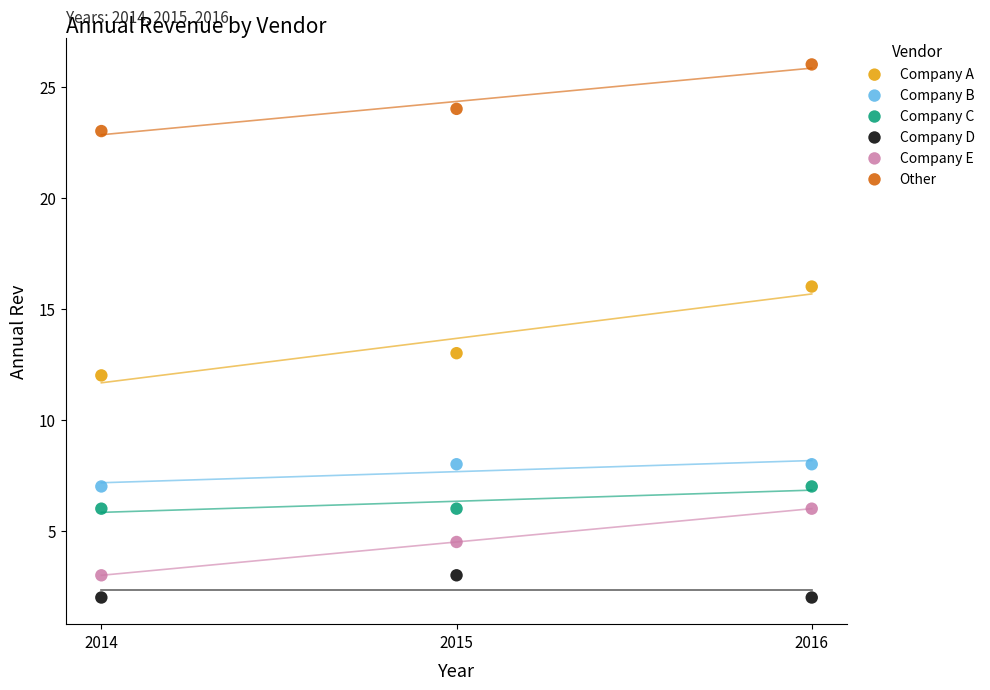

What is the X range (max minus min) for the scatter plot?

2.0